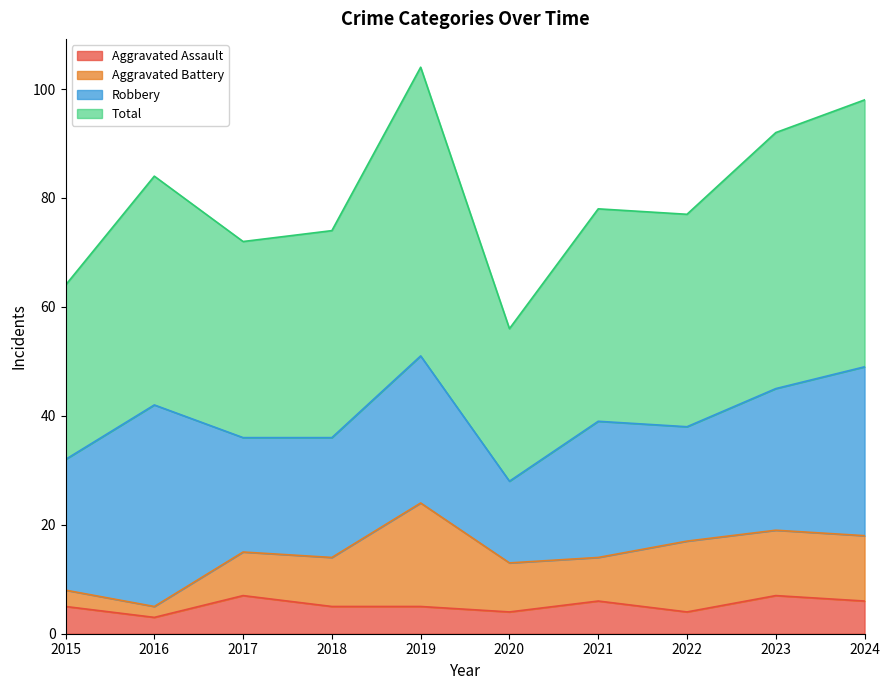

What value does the Aggravated Assault series have at 2019?

5